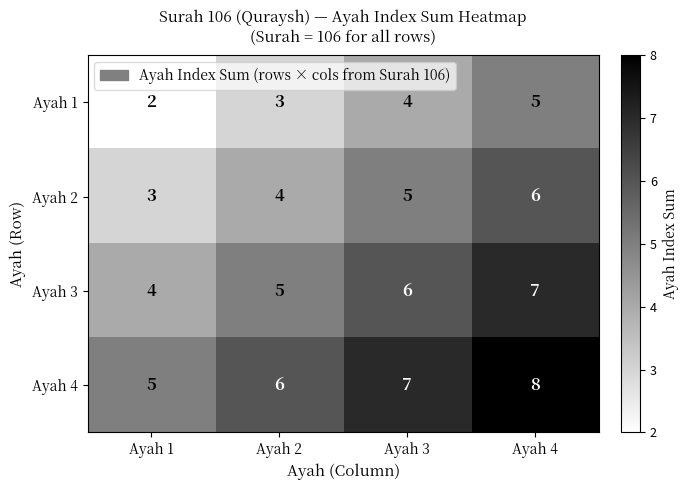

Reading right to left, extract all data points from this chart.

Ayah 1: 5	4	3	2
Ayah 2: 6	5	4	3
Ayah 3: 7	6	5	4
Ayah 4: 8	7	6	5